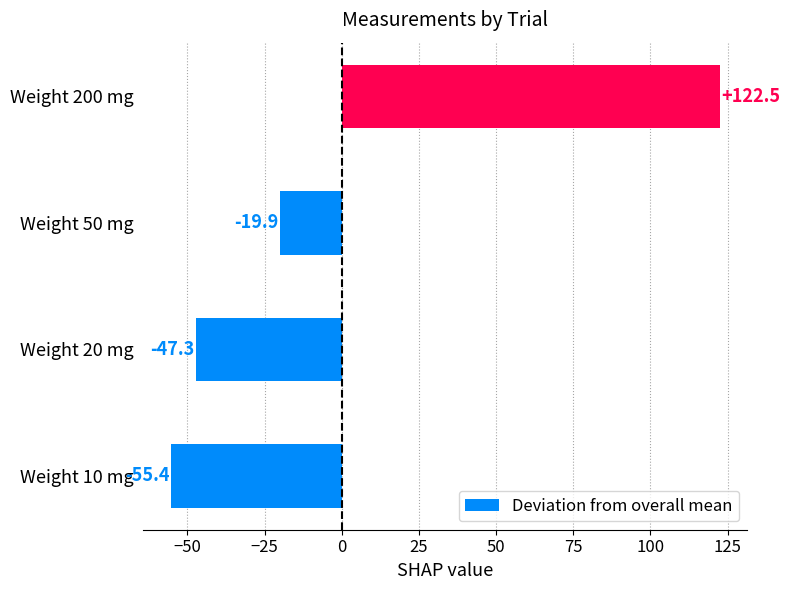

What is the difference between the values at Weight 10 mg and Weight 20 mg?

8.1